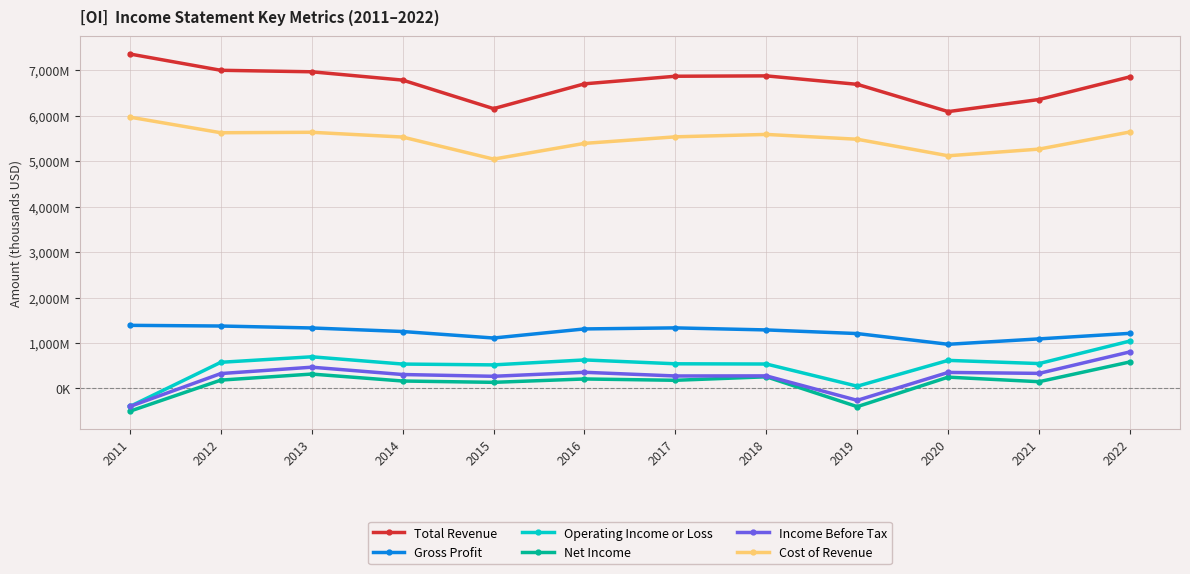

At which label does Cost of Revenue first exceed 5536000?

2011